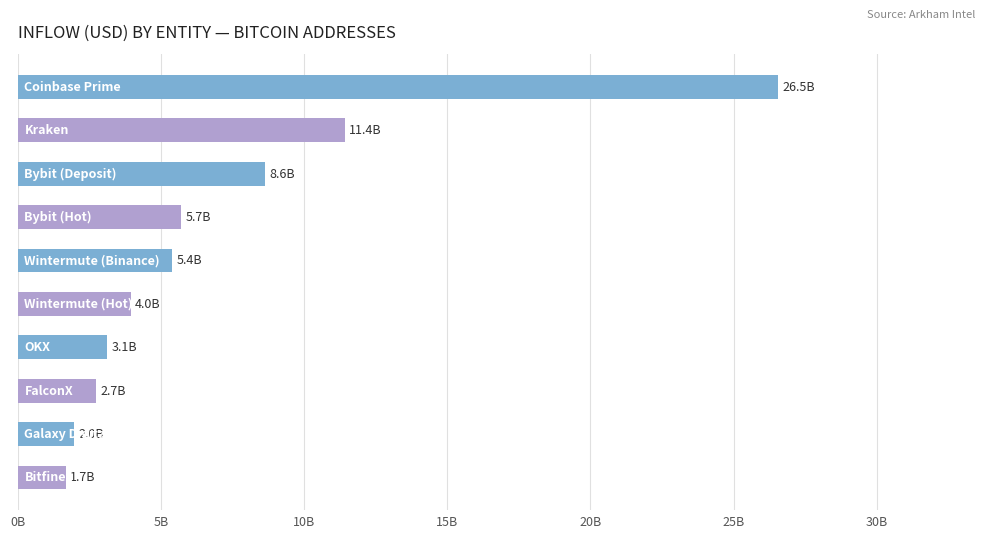

Does the chart contain any negative values?

No